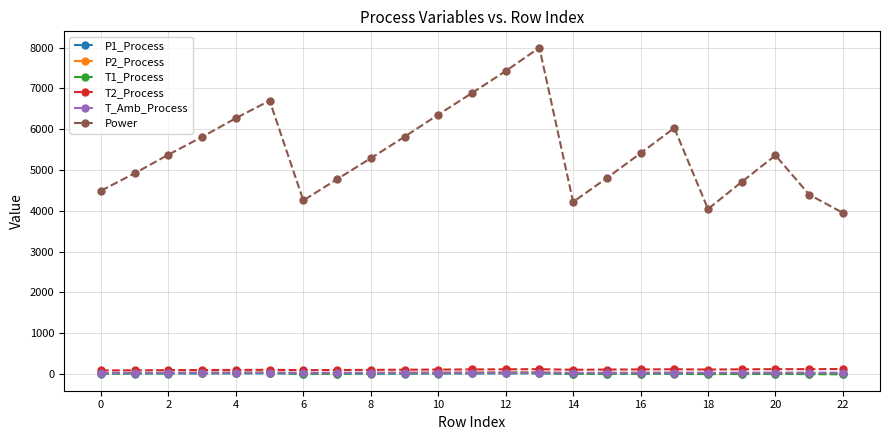

Which series has the largest range (max minus min)?

Power